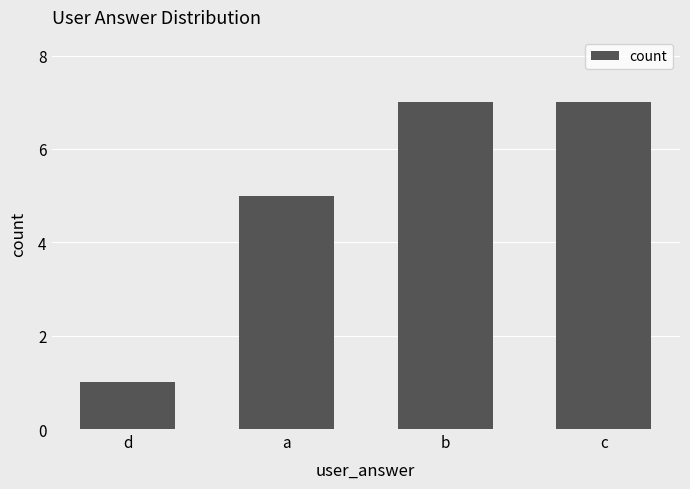

What is the greatest value displayed?

7